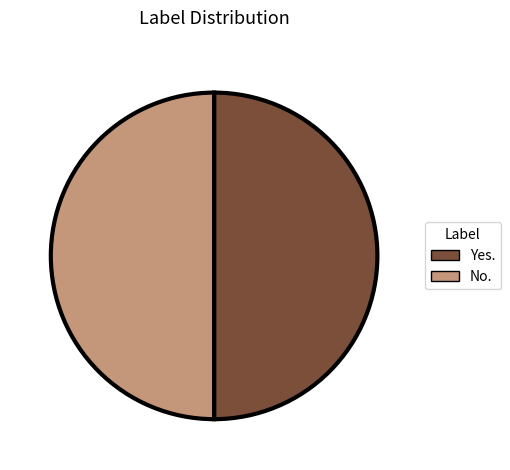

Is it true that No. is 41% of the pie?

False